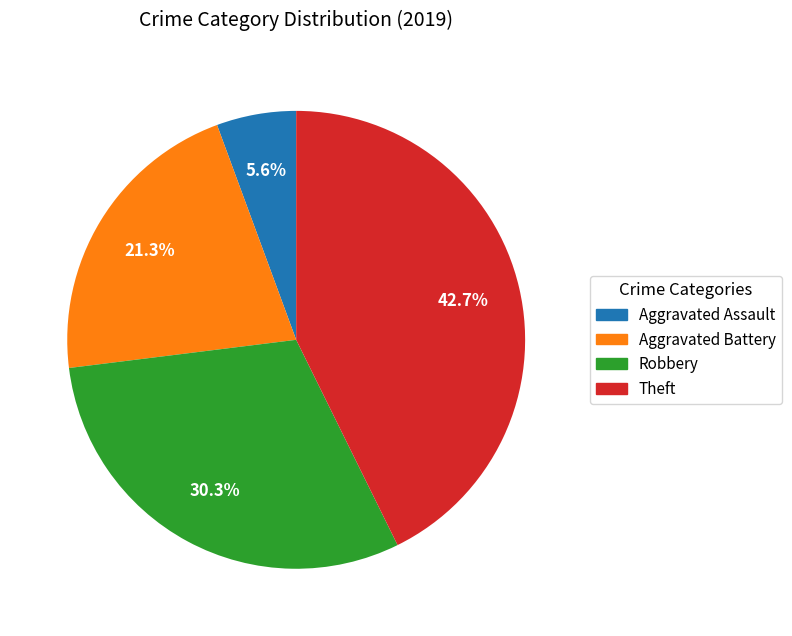

Does any single category account for the majority?

No